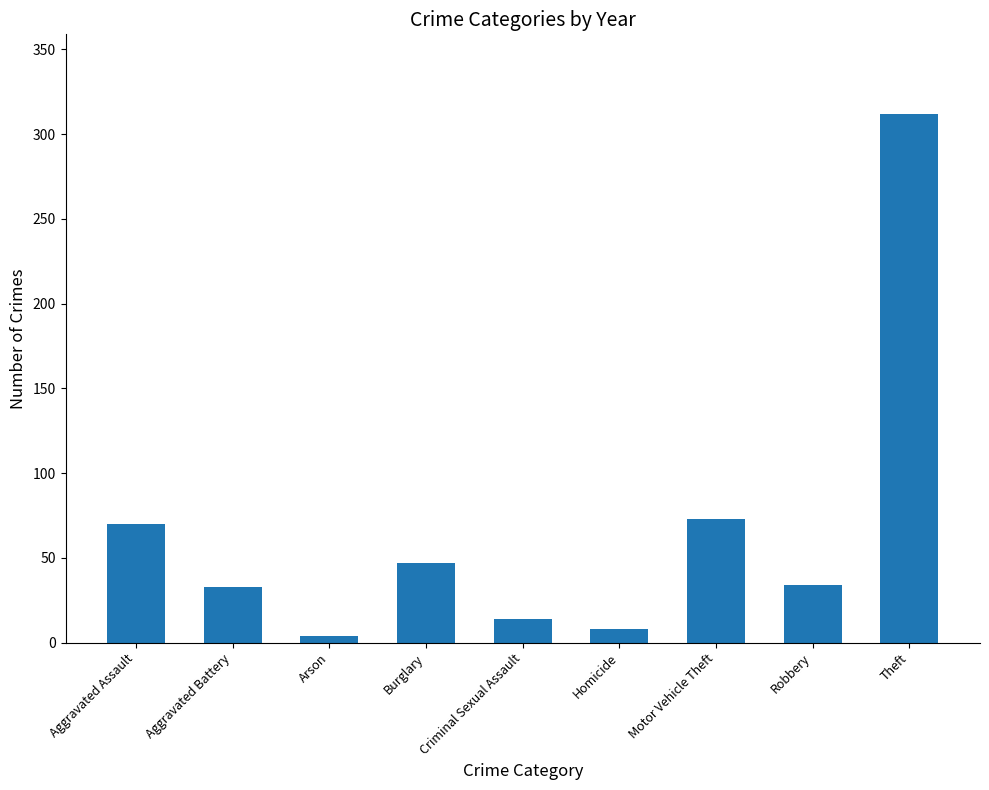

Is it true that the value at Motor Vehicle Theft is 73?

True